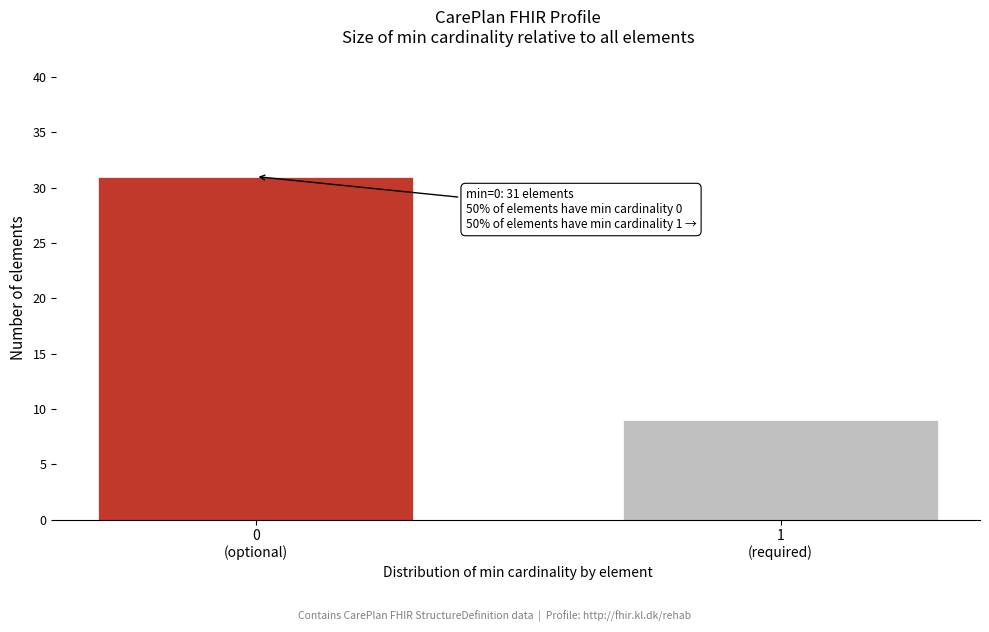

Reading left to right, list all the values displayed in this chart.

31	9